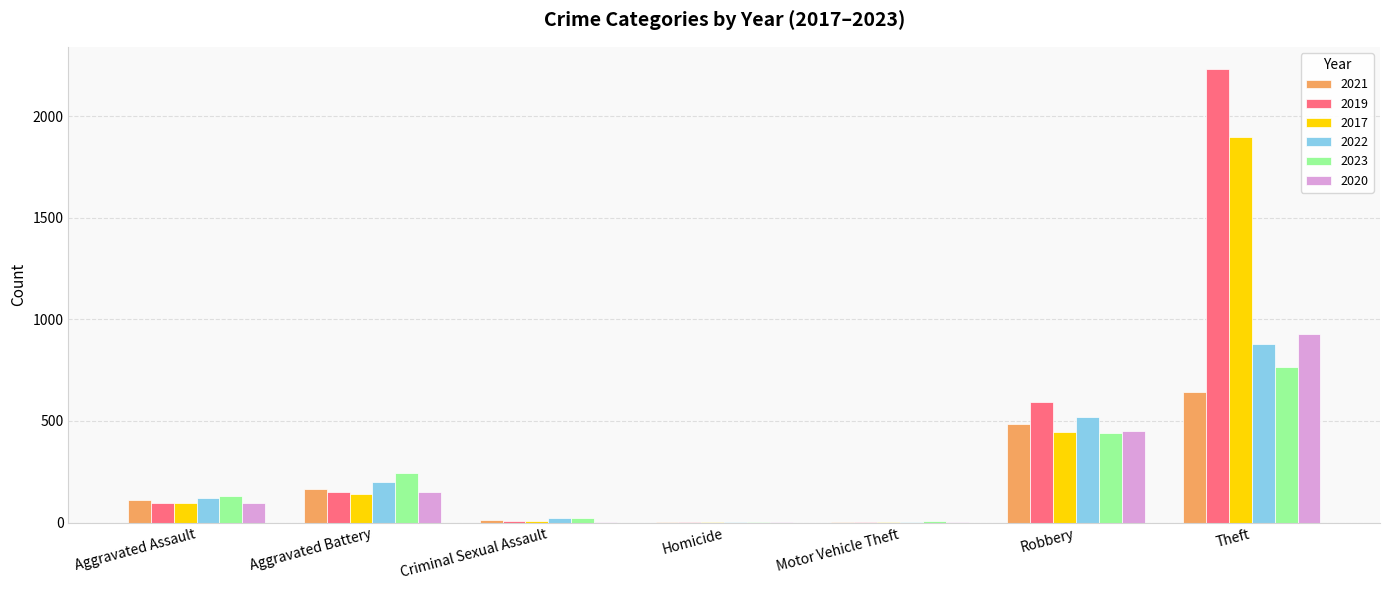

What is the sum of all 2023 values?

1608